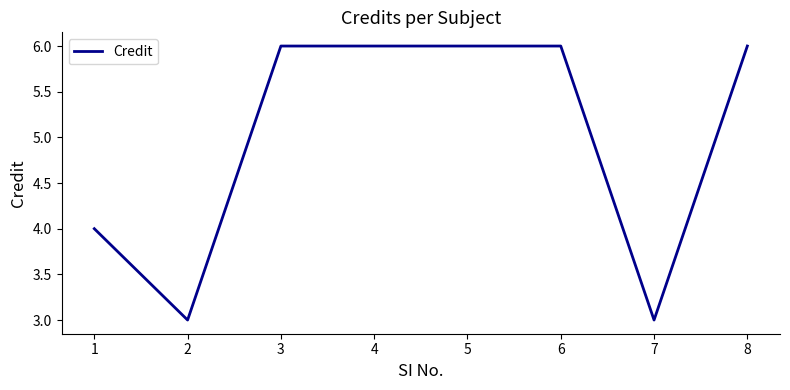

Reading left to right, extract all data points from this chart.

4	3	6	6	6	6	3	6